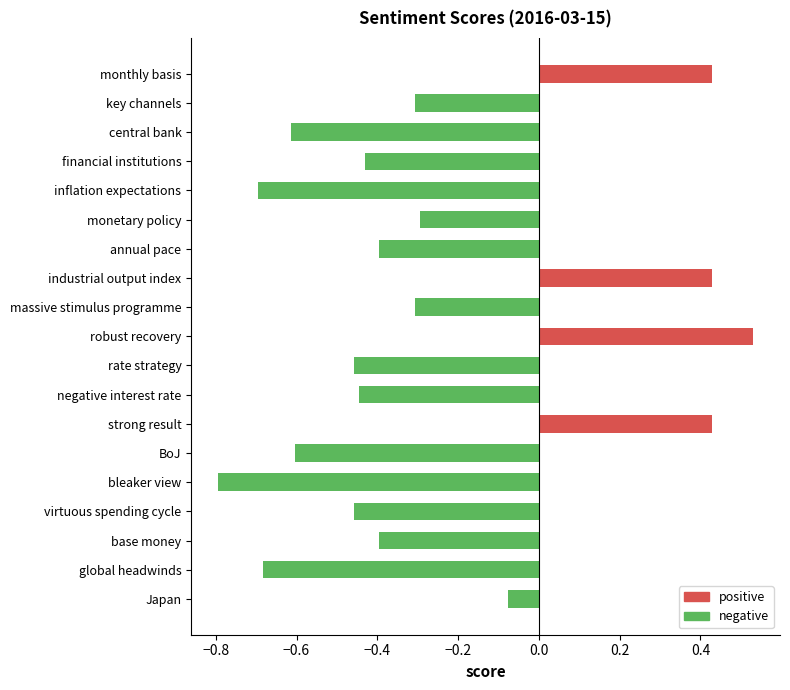

What is the label of the 16th bar from the bottom?

financial institutions